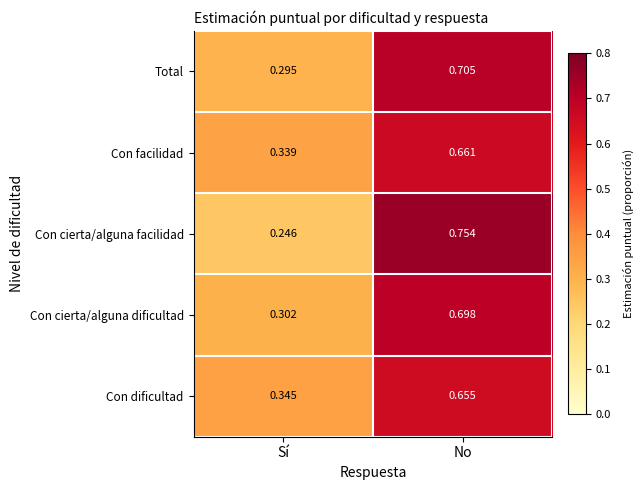

At which category does the chart reach its minimum across all series?

Sí